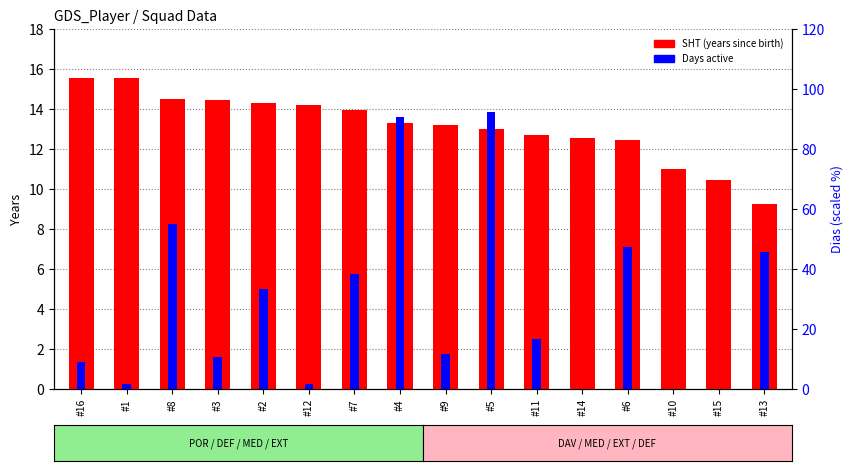

Rank the categories by Days (percentile) value from lowest to highest.

#14, #10, #15, #1, #12, #16, #3, #9, #11, #2, #7, #13, #6, #8, #4, #5